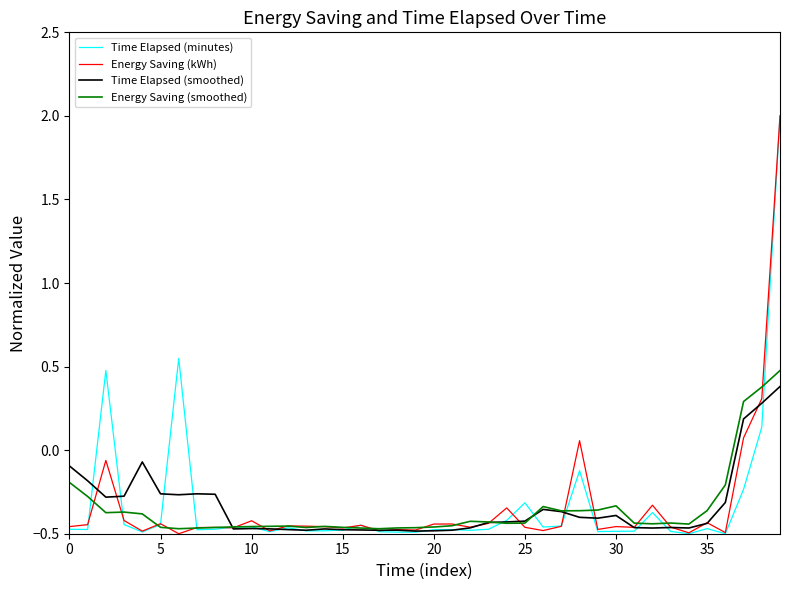

What is the maximum value for Time Elapsed (minutes)?

2.0